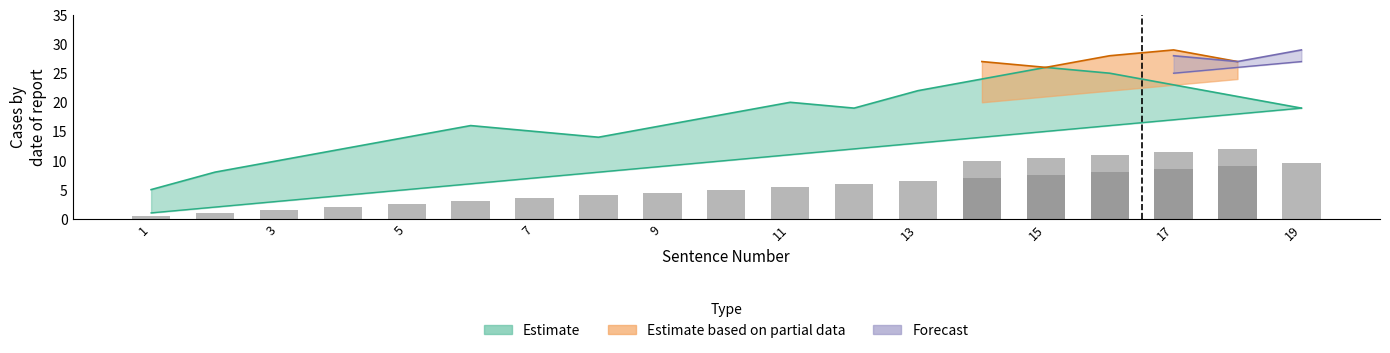

What is the value of the Estimate bar at the 7th from the left?

7